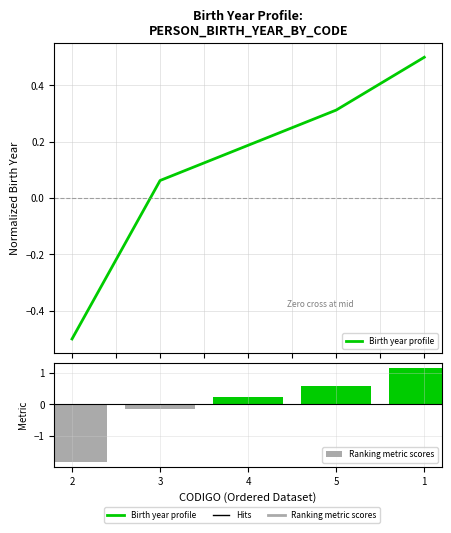

Between 5 and 2, which is larger?

5